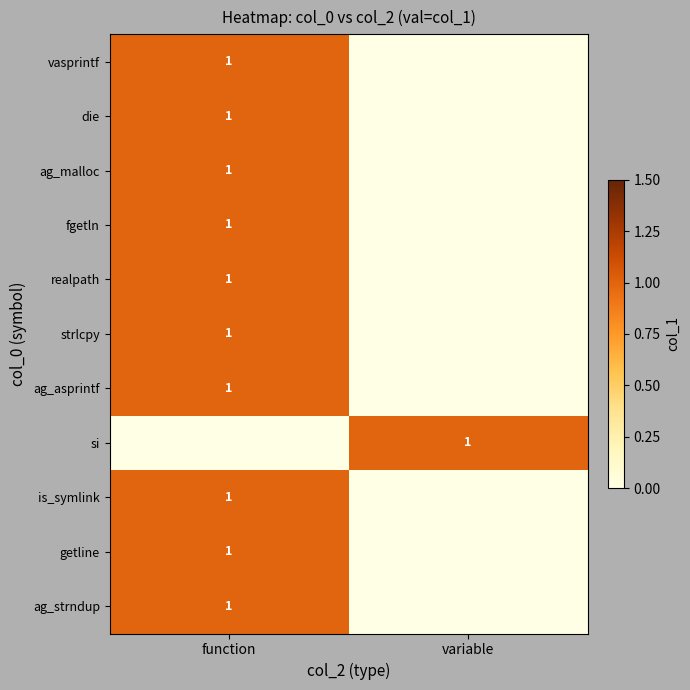

The is_symlink series shows 0 at function. True or false?

False